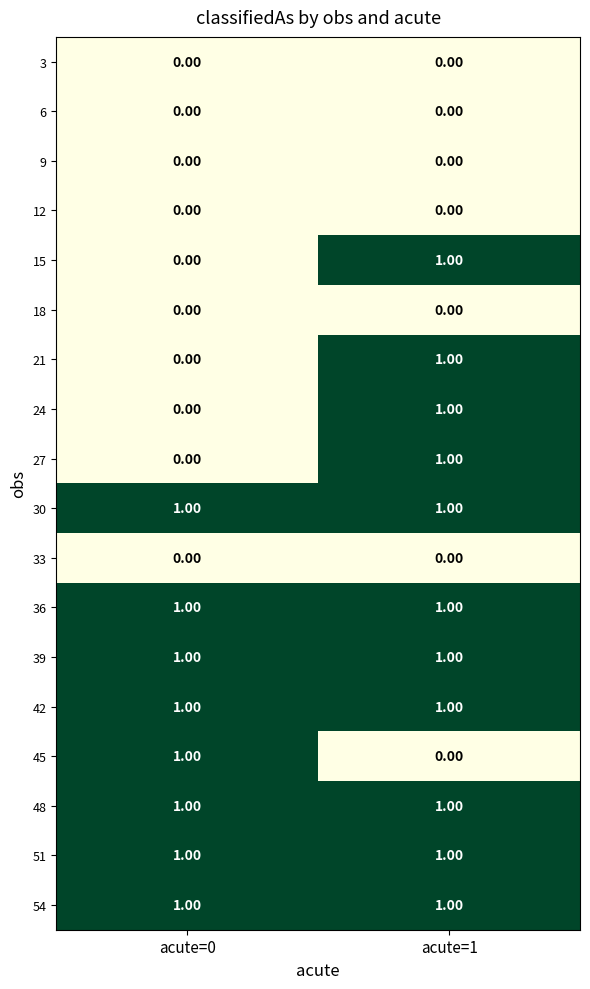

Reading right to left, transcribe all the data shown in this chart.

3: acute=1=0	acute=0=0
6: acute=1=0	acute=0=0
9: acute=1=0	acute=0=0
12: acute=1=0	acute=0=0
15: acute=1=1	acute=0=0
18: acute=1=0	acute=0=0
21: acute=1=1	acute=0=0
24: acute=1=1	acute=0=0
27: acute=1=1	acute=0=0
30: acute=1=1	acute=0=1
33: acute=1=0	acute=0=0
36: acute=1=1	acute=0=1
39: acute=1=1	acute=0=1
42: acute=1=1	acute=0=1
45: acute=1=0	acute=0=1
48: acute=1=1	acute=0=1
51: acute=1=1	acute=0=1
54: acute=1=1	acute=0=1